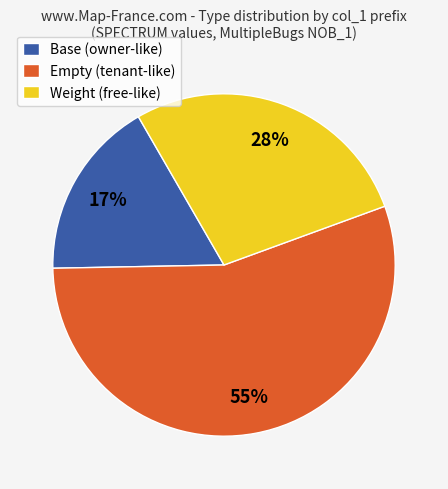

How many segments does this pie chart have?

3